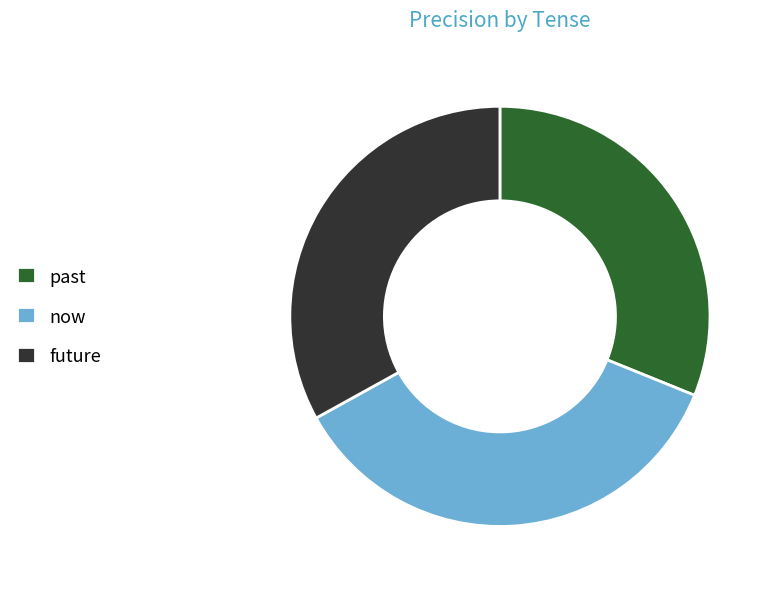

Combined, do now and future account for over 50%?

Yes